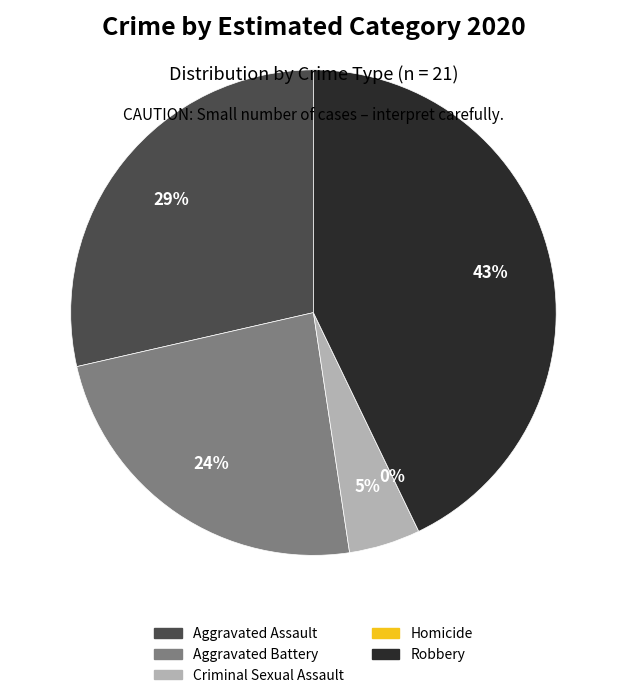

Which slice is the smallest?

Homicide